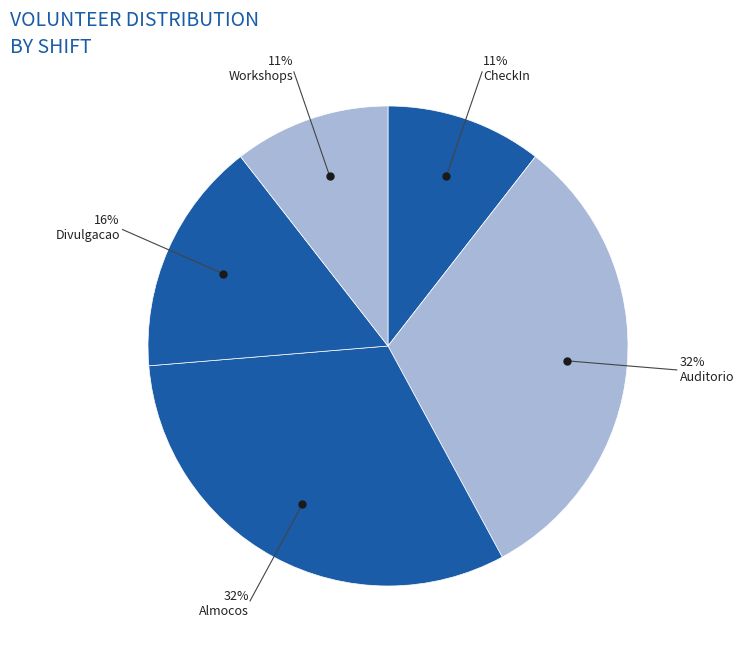

The CheckIn slice represents 11% of the pie. True or false?

True